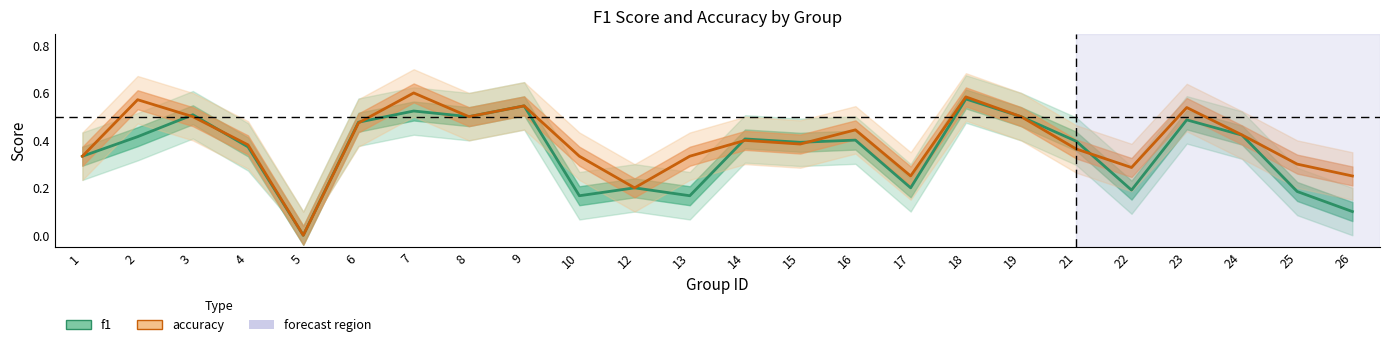

Which category has the highest value in the accuracy series?

7